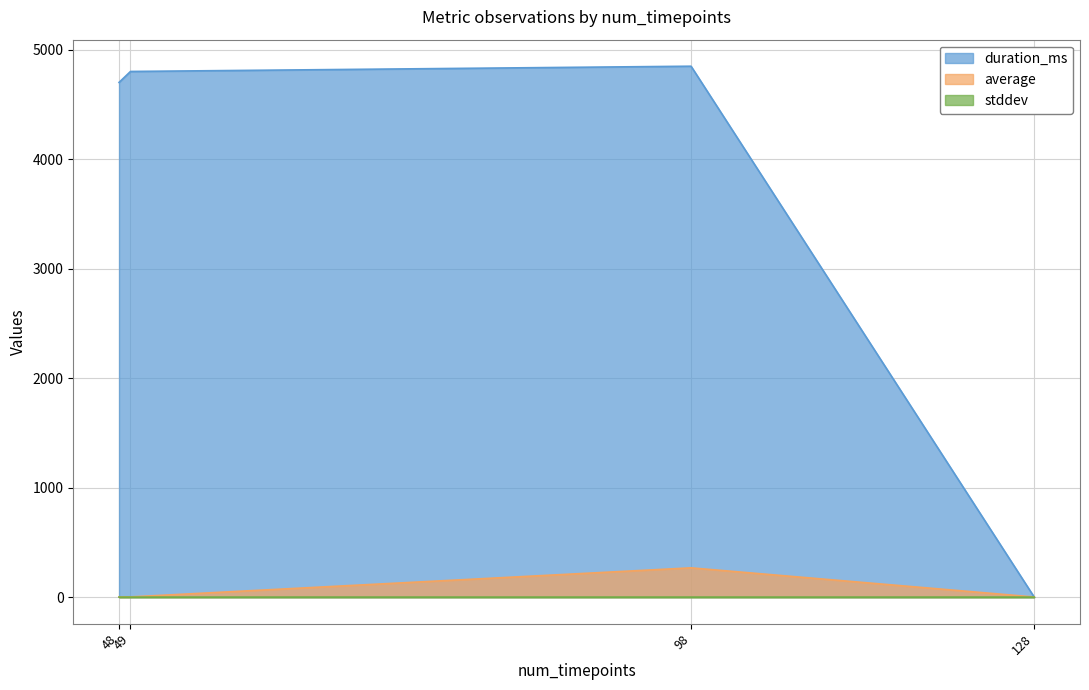

Rank the series by their maximum value, from lowest to highest.

stddev, average, duration_ms